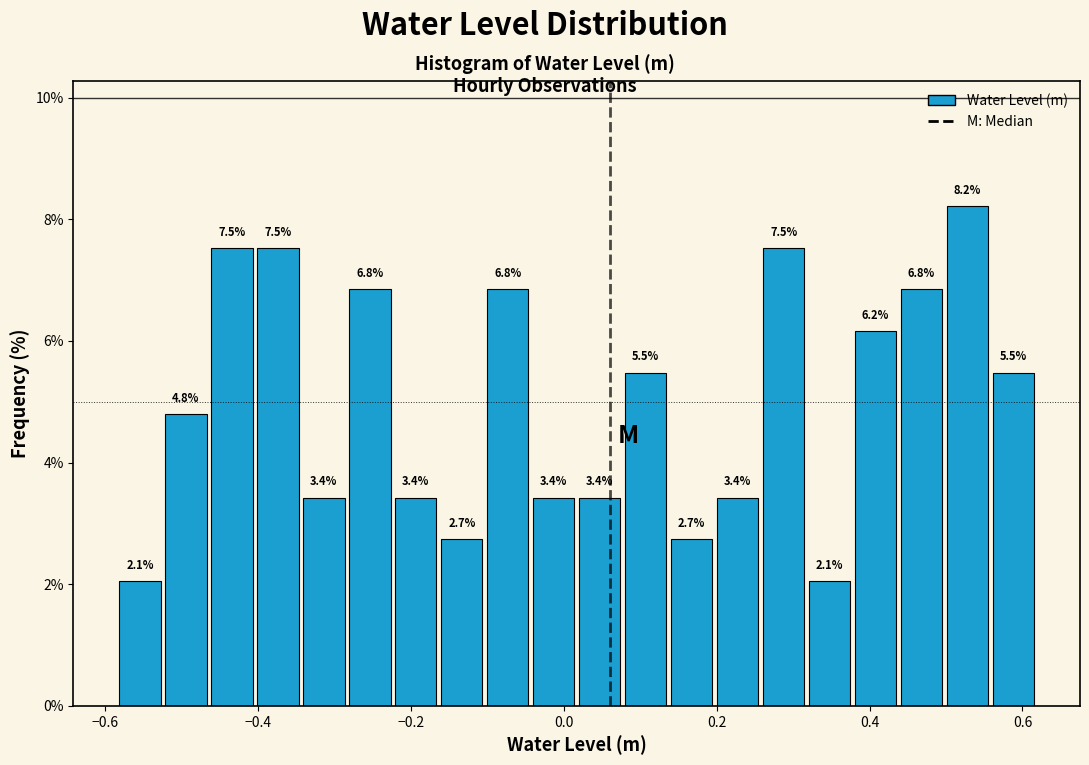

Read against the x-axis, roughly where is the centre of the tallest bar?

0.52